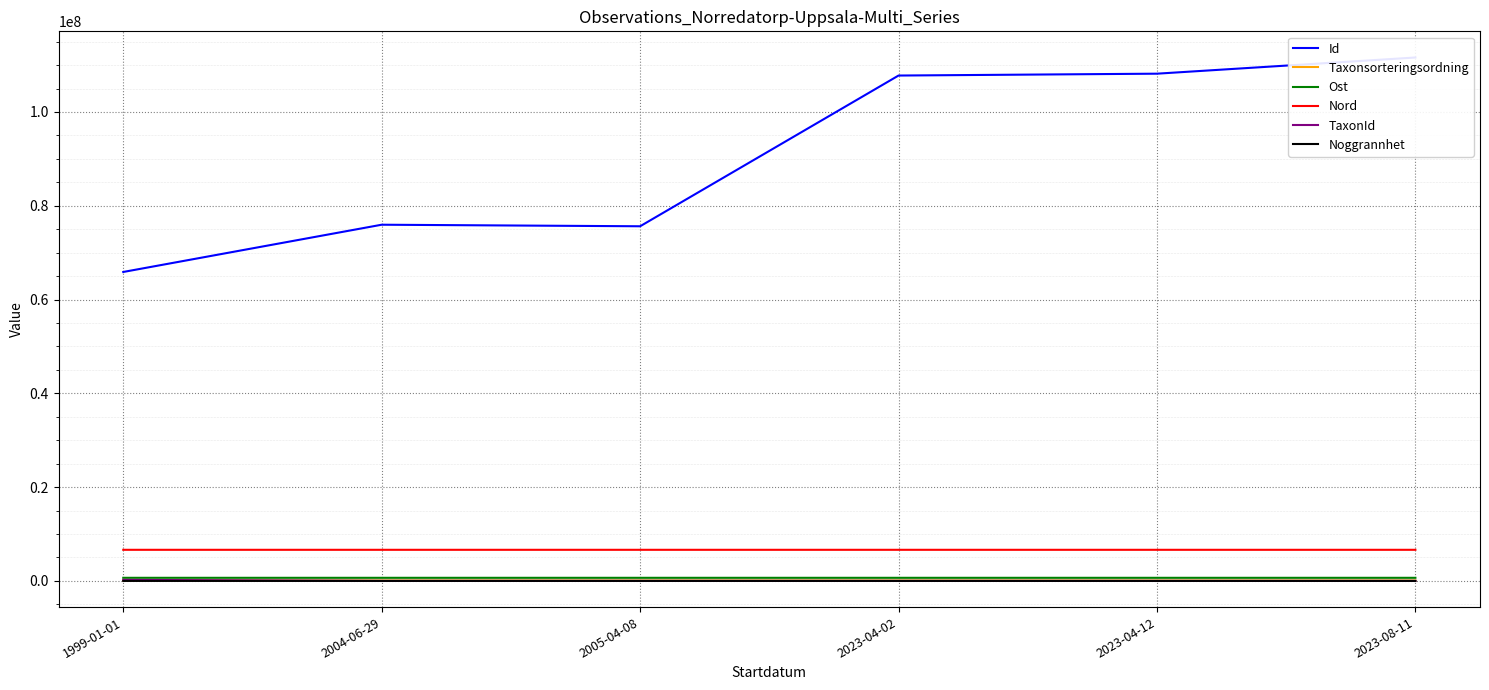

Which category has the highest value in the Nord series?

2005-04-08